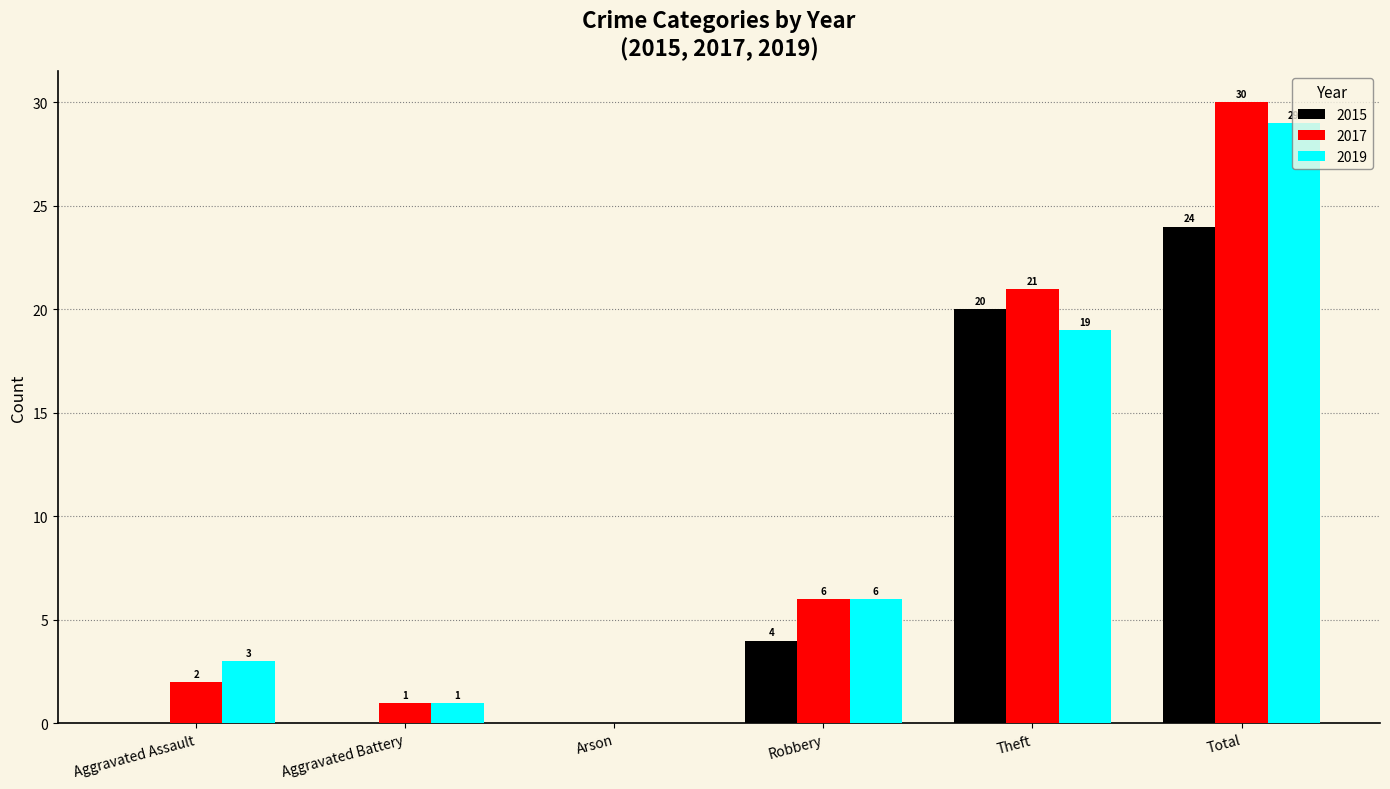

What are all the series names shown in the legend?

2015, 2017, 2019